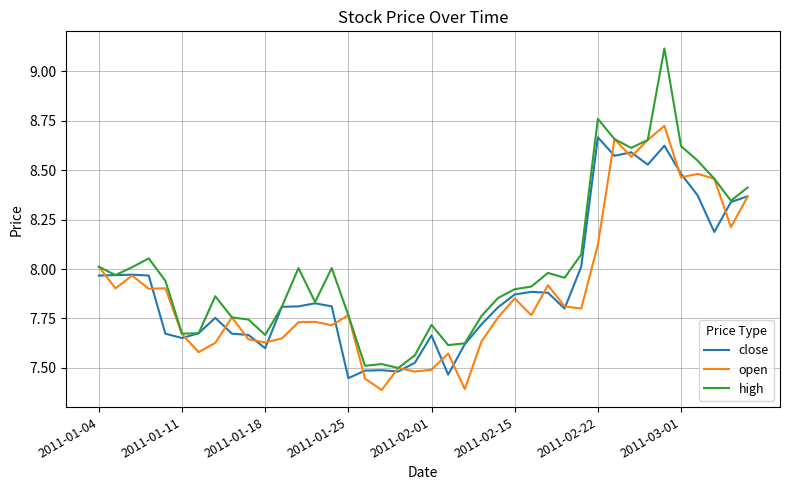

Which series has the largest total across all categories?

high